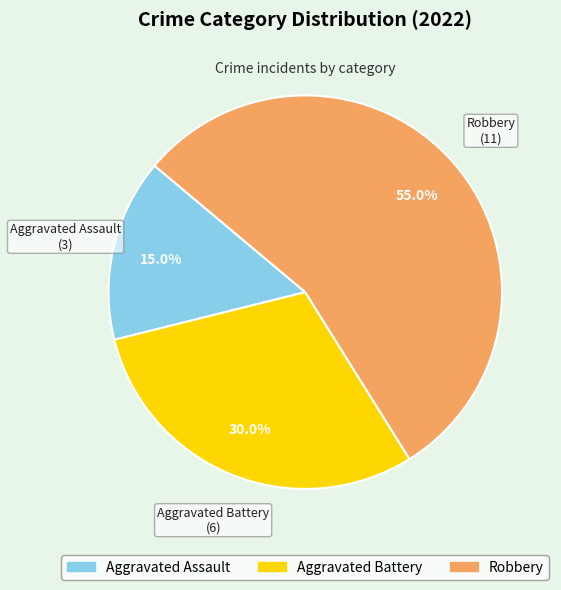

To the nearest percent, what is the combined percentage of Robbery and Aggravated Assault?

70%